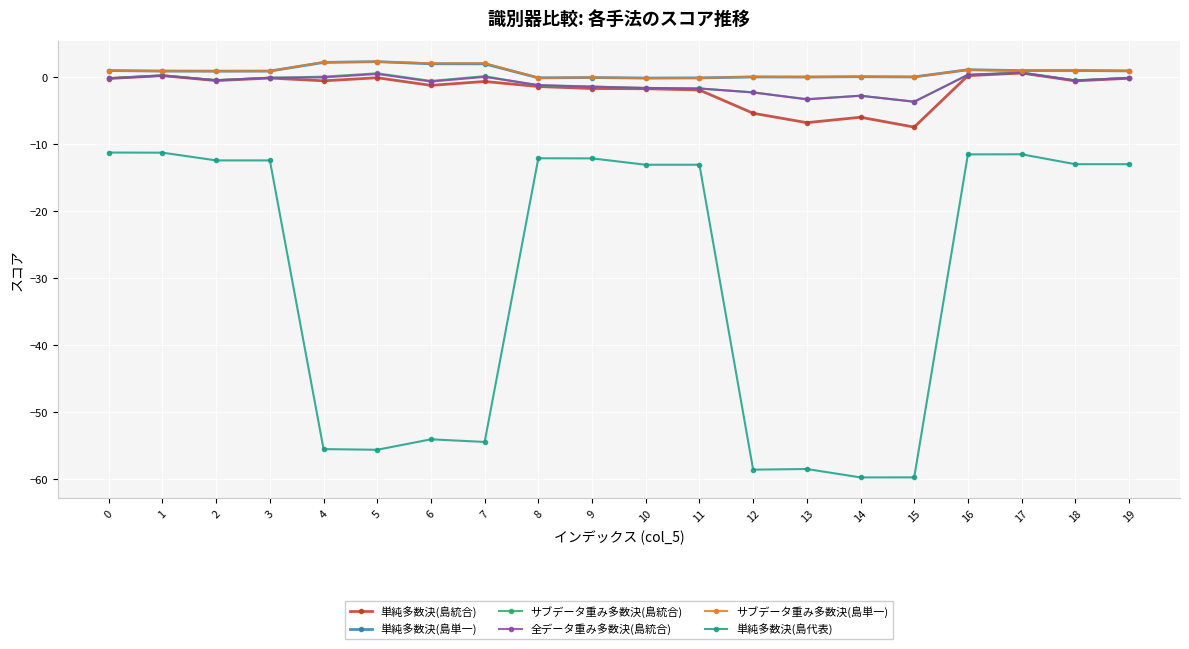

What is the spread (max minus min) of values at 3?

13.3